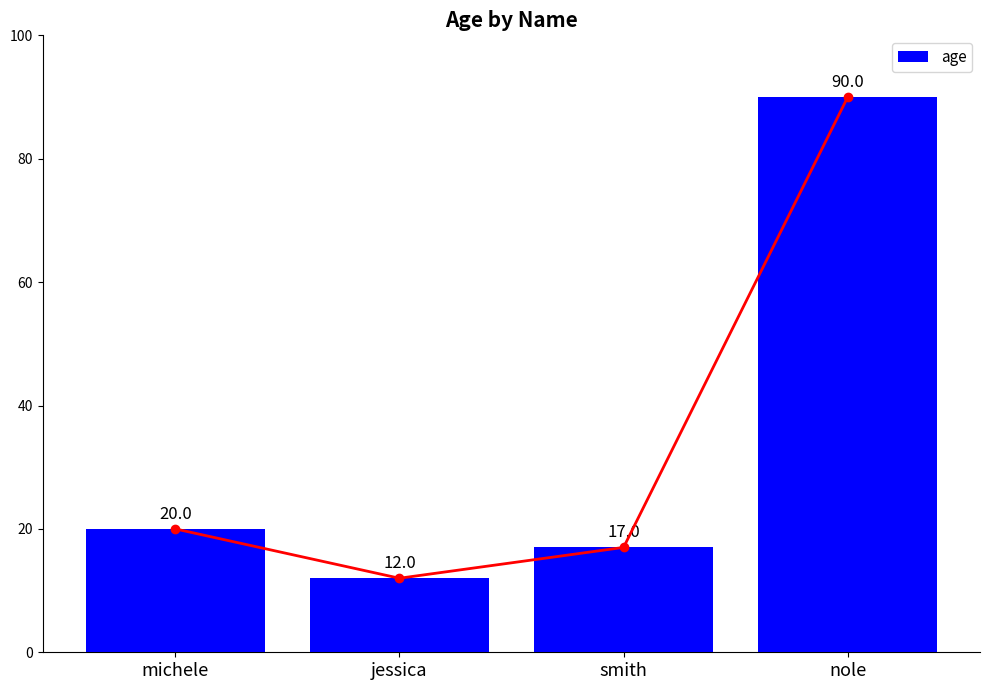

What is the change in value from jessica to smith?

+5